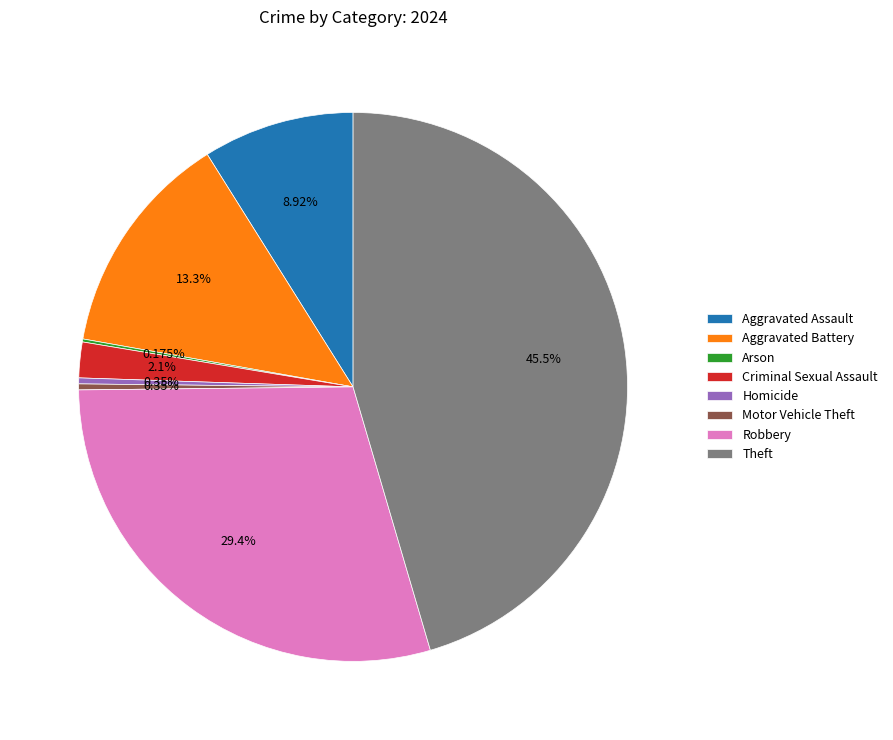

What is the largest slice in the pie chart?

Theft